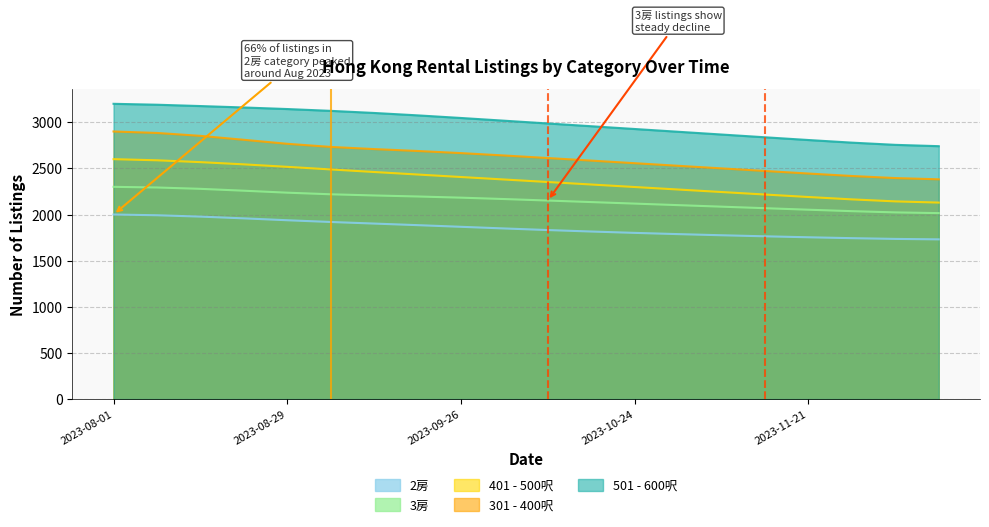

At which label does 401 - 500呎 first exceed 2379?

2023-08-01